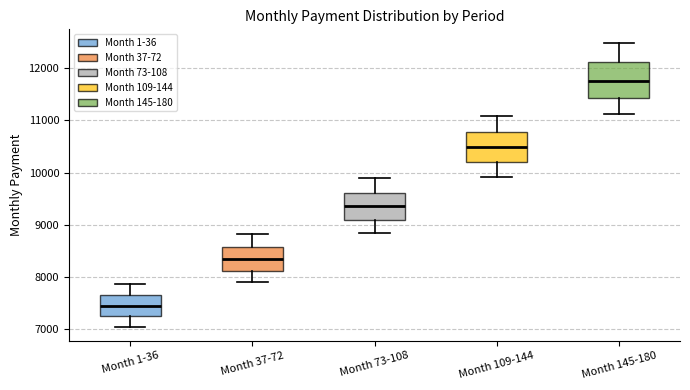

Where does the median line of the box for Month 145-180 sit on the y-axis? The values are not printed on the chart, so give them approximately, as read against the axis.

11800